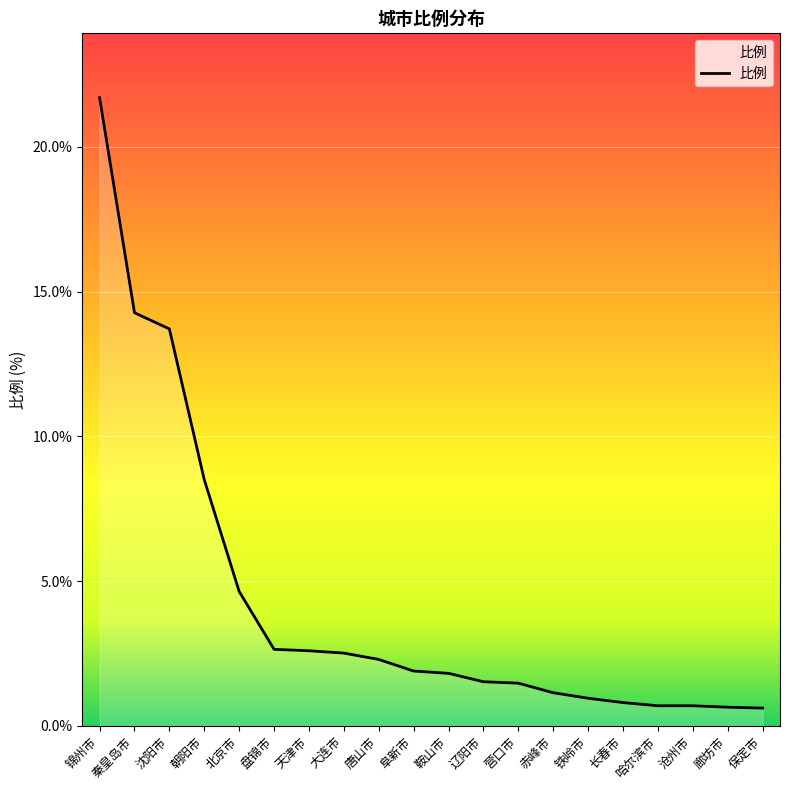

Which label corresponds to the largest value in the chart?

锦州市